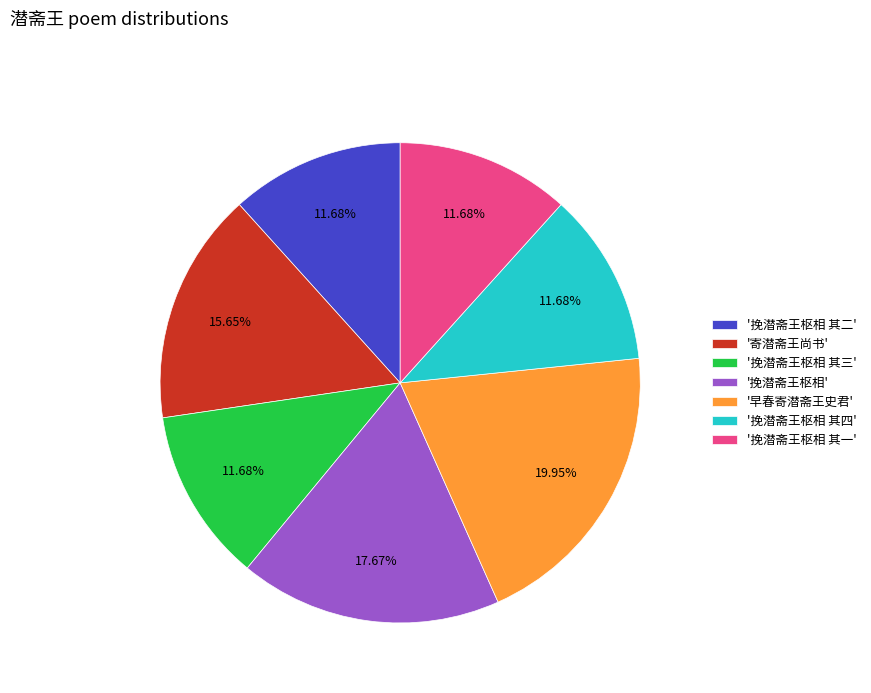

Does any single category account for the majority?

No